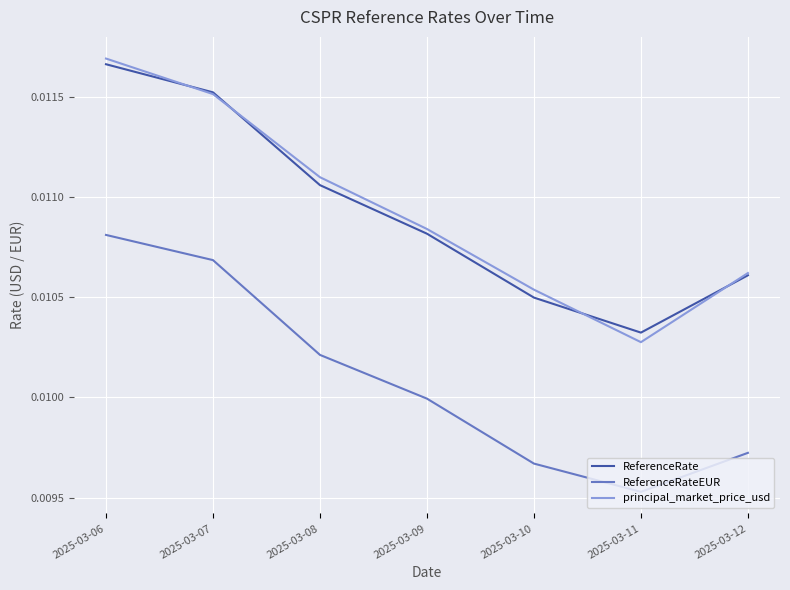

Is the value of ReferenceRate at 2025-03-08 greater than the value of principal_market_price_usd at 2025-03-12?

Yes